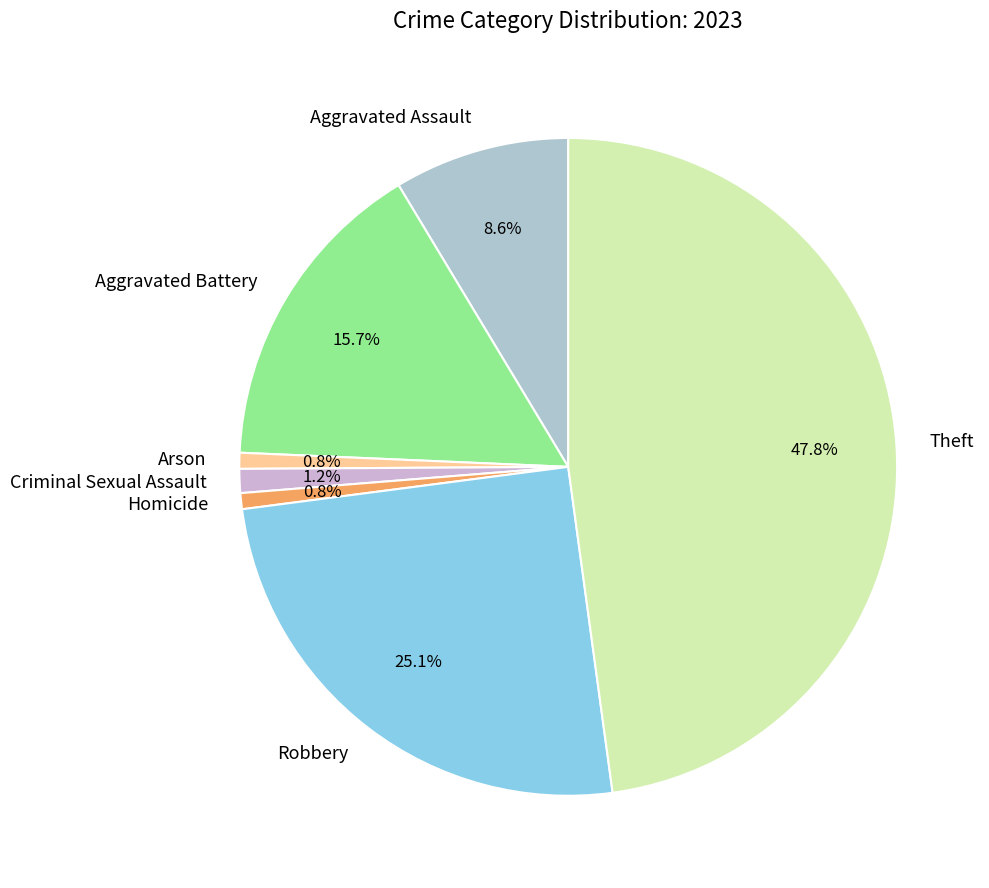

To the nearest percent, what is the difference between the largest and smallest slice percentages?

47%